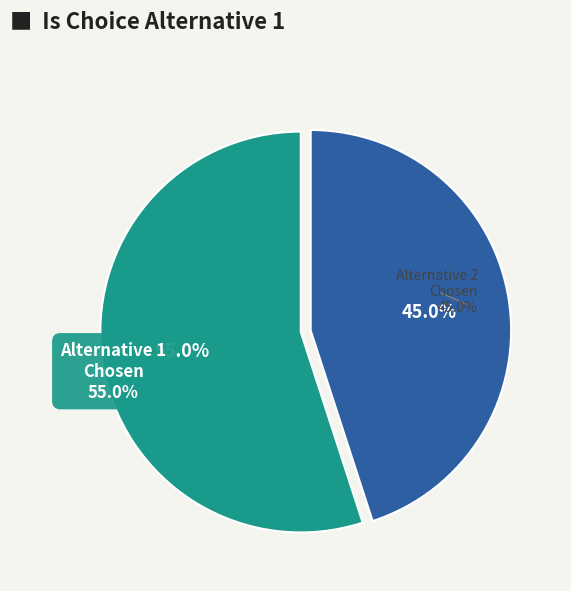

What percentage is the false slice, to the nearest percent?

45%